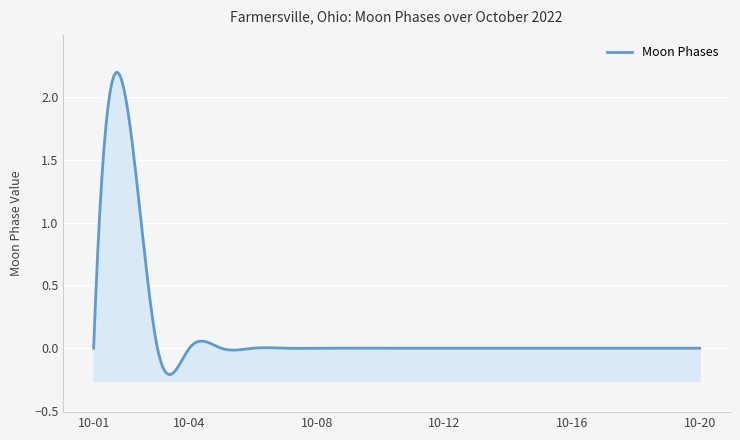

How many interior local peaks (higher than both neighbors) does the data have?

1